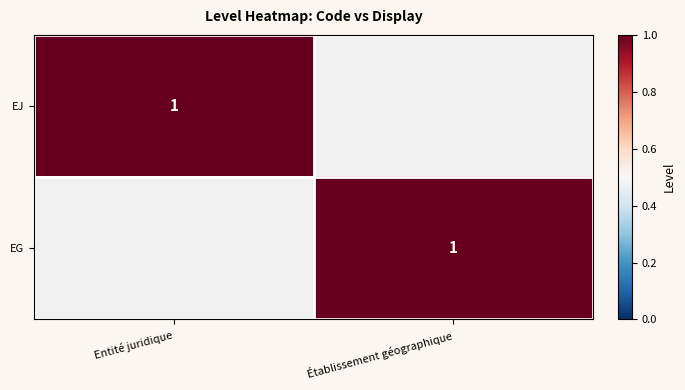

Is it true that EG equals 0 at Établissement géographique?

False